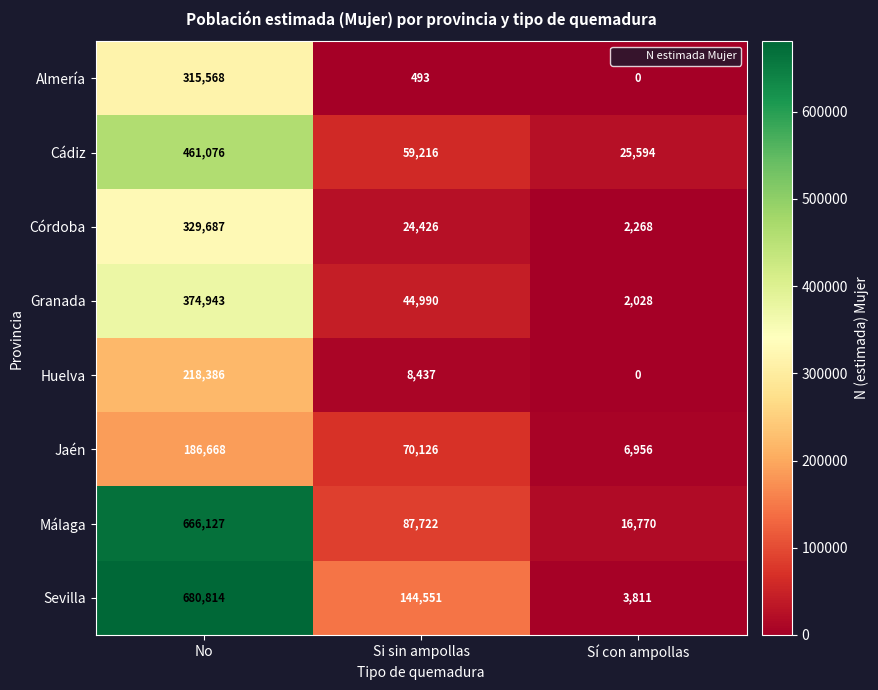

The value of Jaén at Si sin ampollas is 124901. True or false?

False